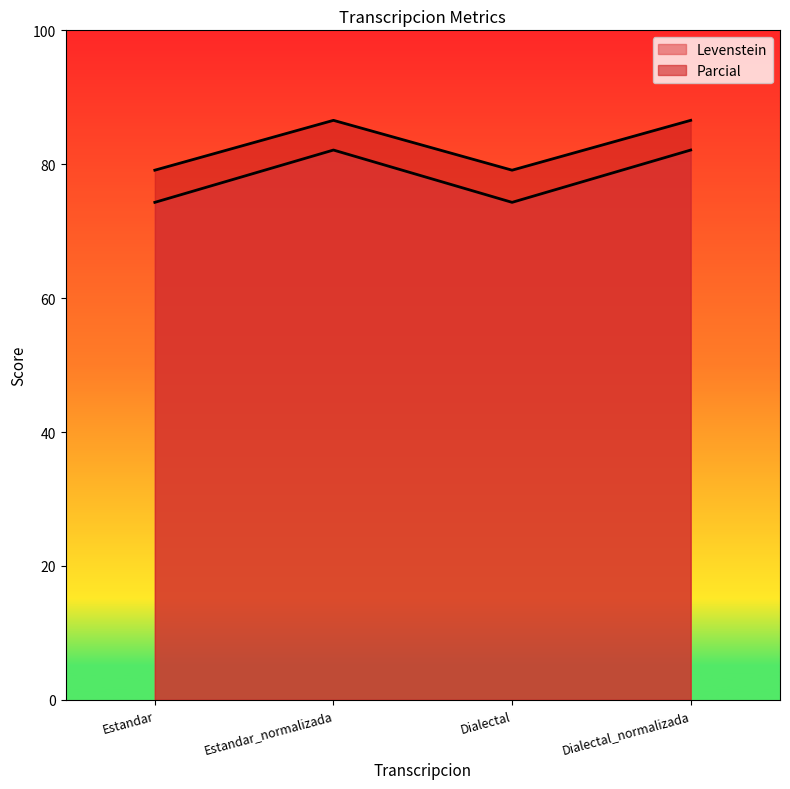

Which has a higher value, Dialectal or Dialectal_normalizada?

Dialectal_normalizada